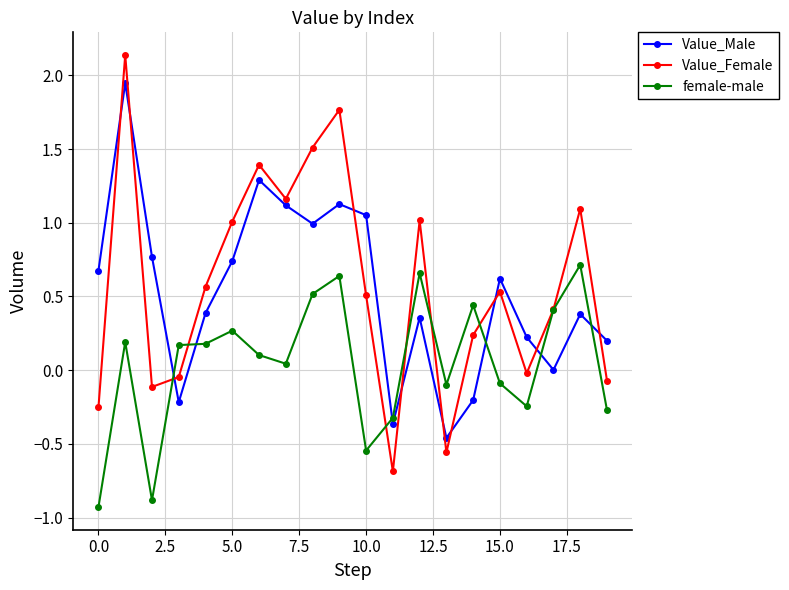

Which series has the widest spread of values?

Value_Female